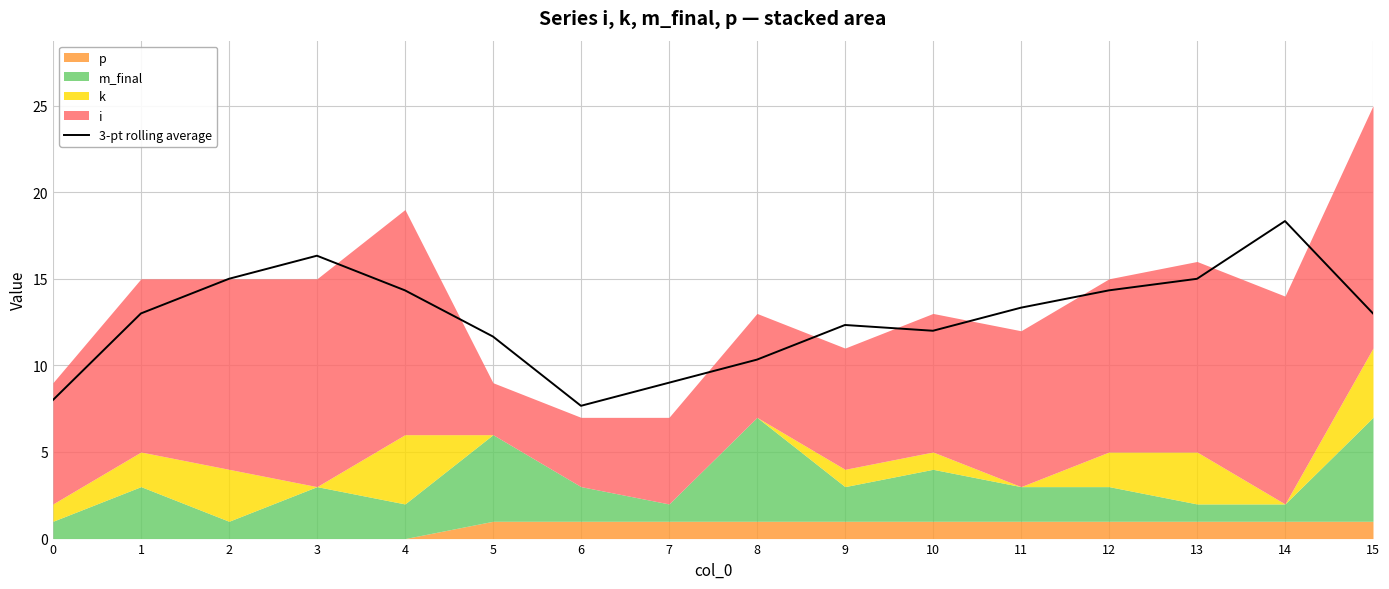

Reading left to right, list all the values displayed in this chart.

8.0	13.0	15.0	16.3	14.3	11.7	7.7	9.0	10.3	12.3	12.0	13.3	14.3	15.0	18.3	13.0